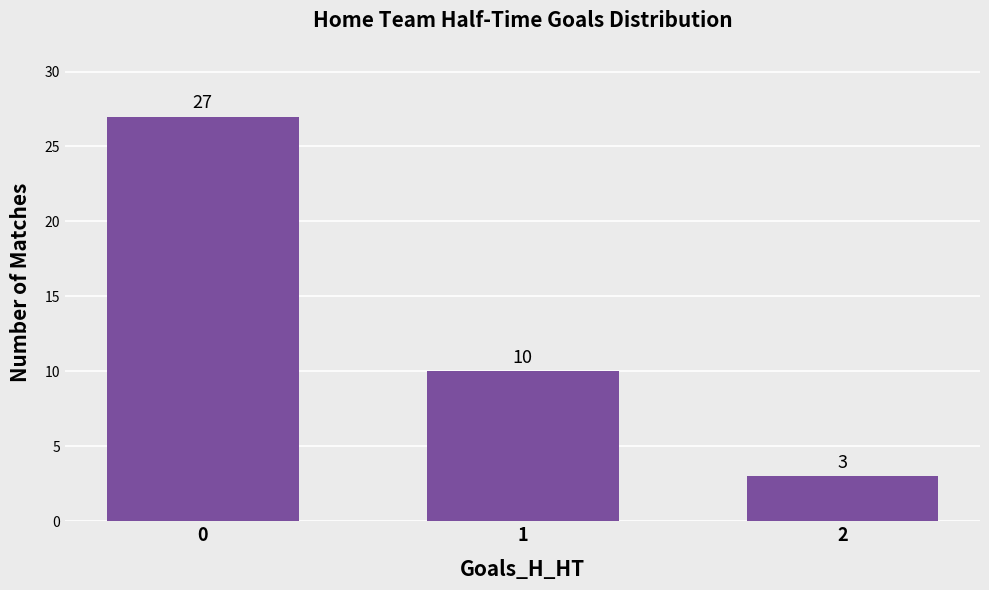

Rank the categories by value from highest to lowest.

0, 1, 2